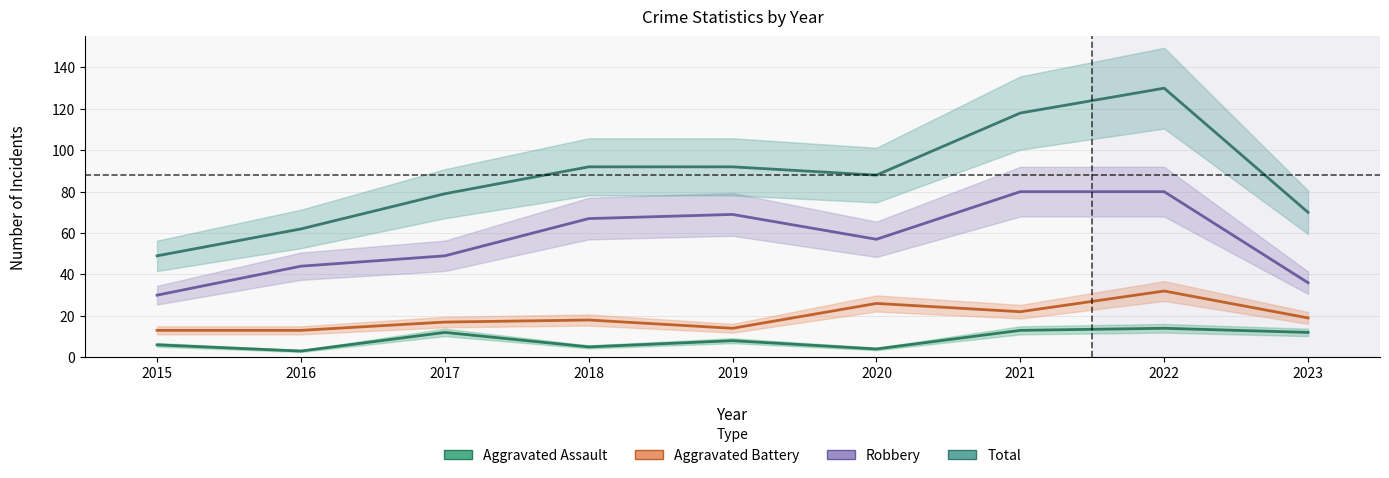

What is the difference between the maximum and minimum values in the Robbery series?

50